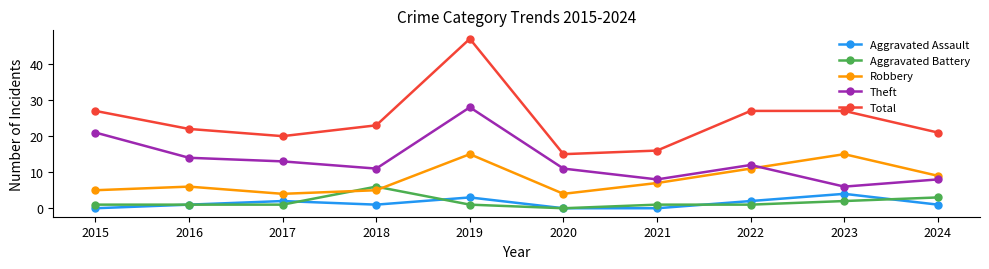

Does the chart have visible grid lines?

No